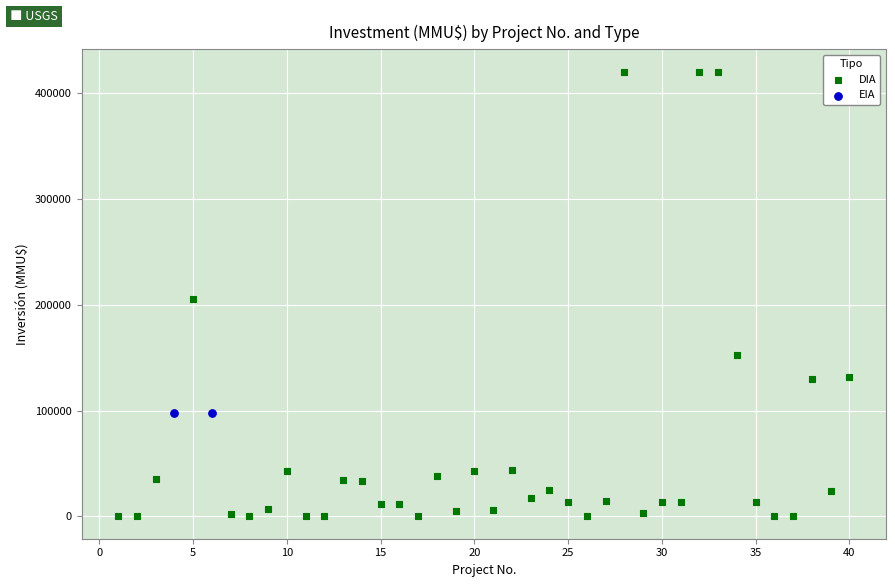

What are all the series names shown in the legend?

DIA, EIA